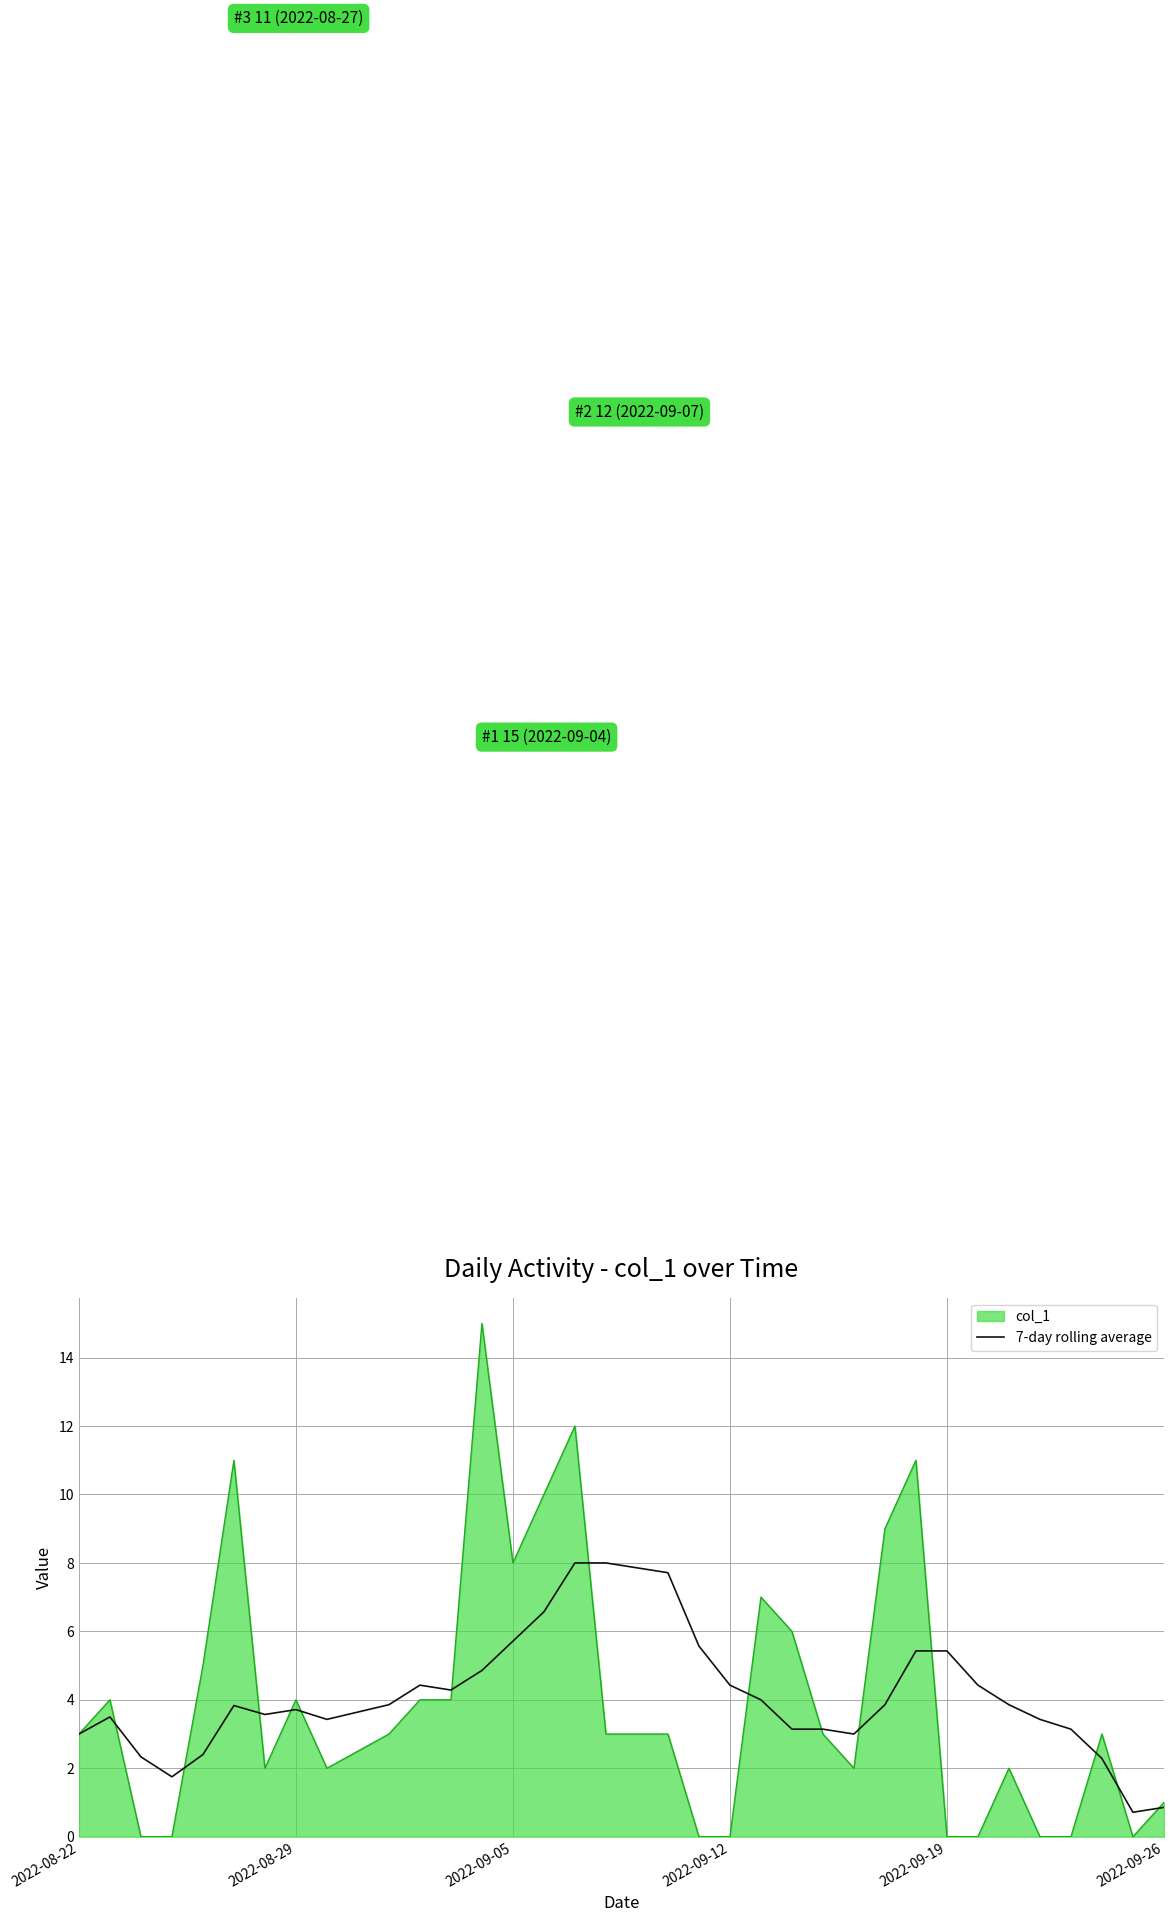

What is the maximum value for col_1?

15.0